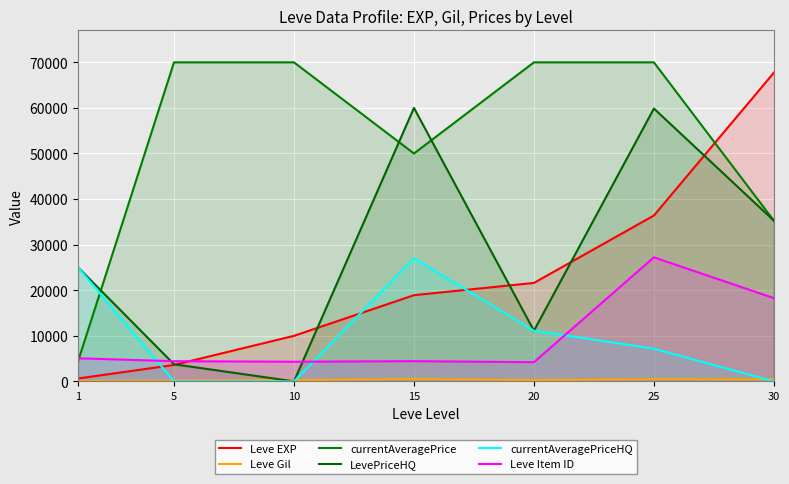

What is the approximate value of Leve Item ID at 20?

4209.0